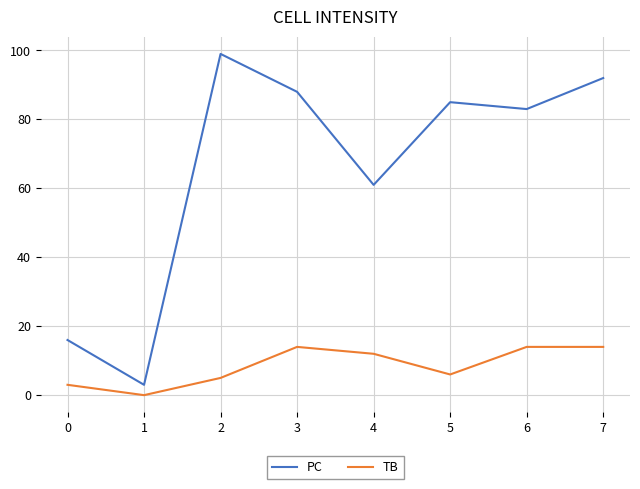

Does the chart display data point markers on the line(s)?

No